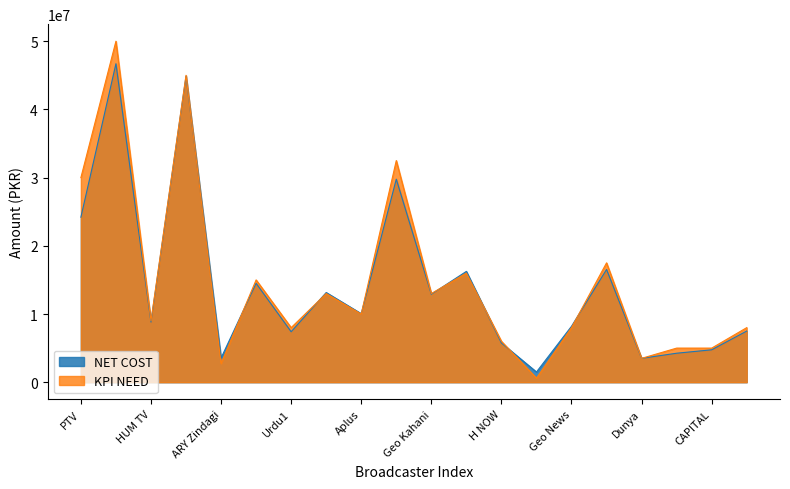

Rank the series at Express Ent from highest to lowest value.

KPI NEED, NET COST